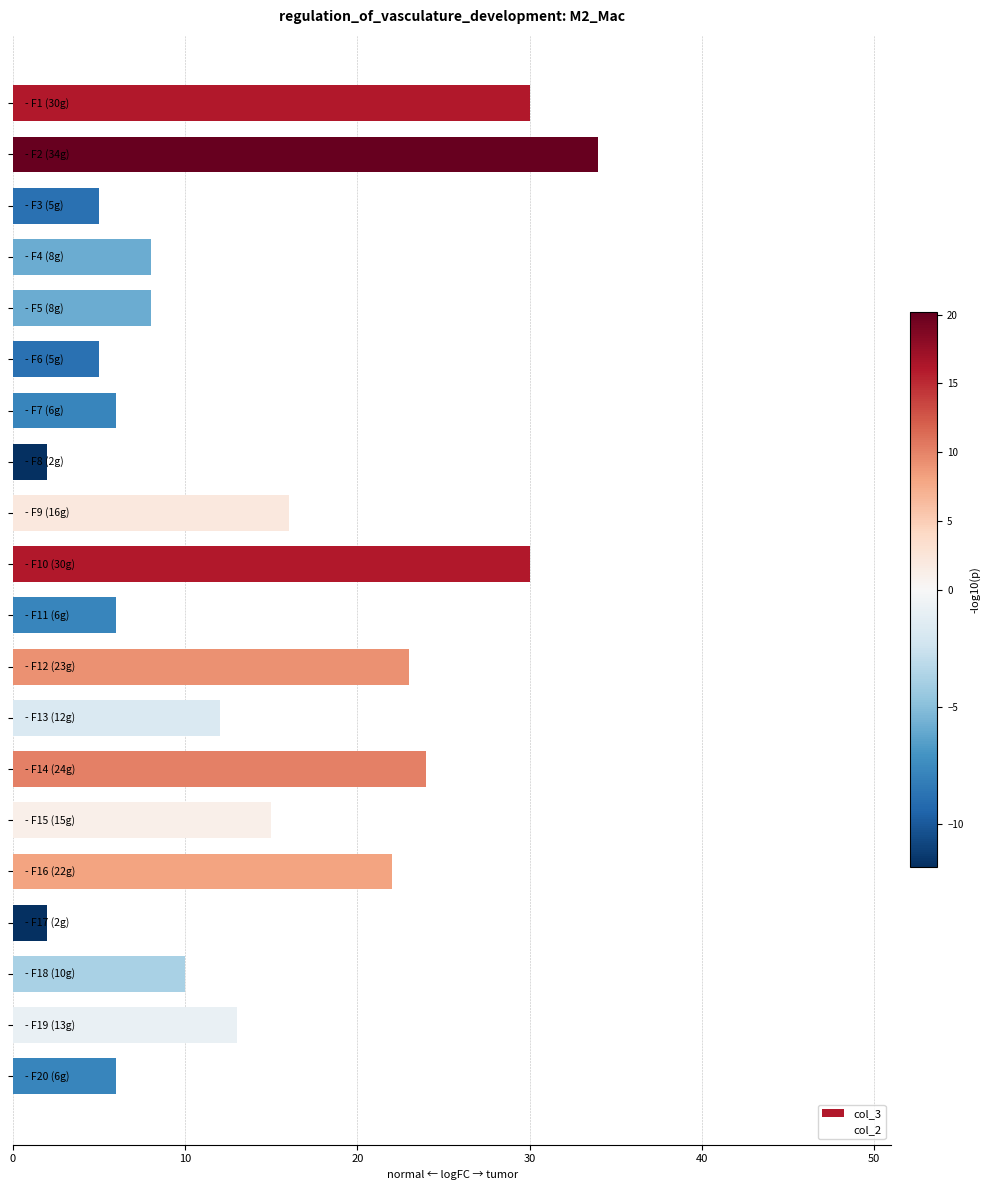

Reading top to bottom, what are all the values shown in this chart?

30	34	5	8	8	5	6	2	16	30	6	23	12	24	15	22	2	10	13	6